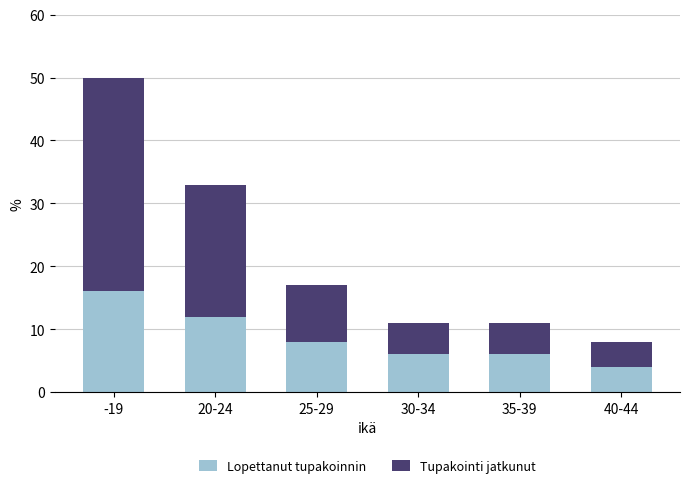

How many values in the Lopettanut tupakoinnin series are below 8?

3